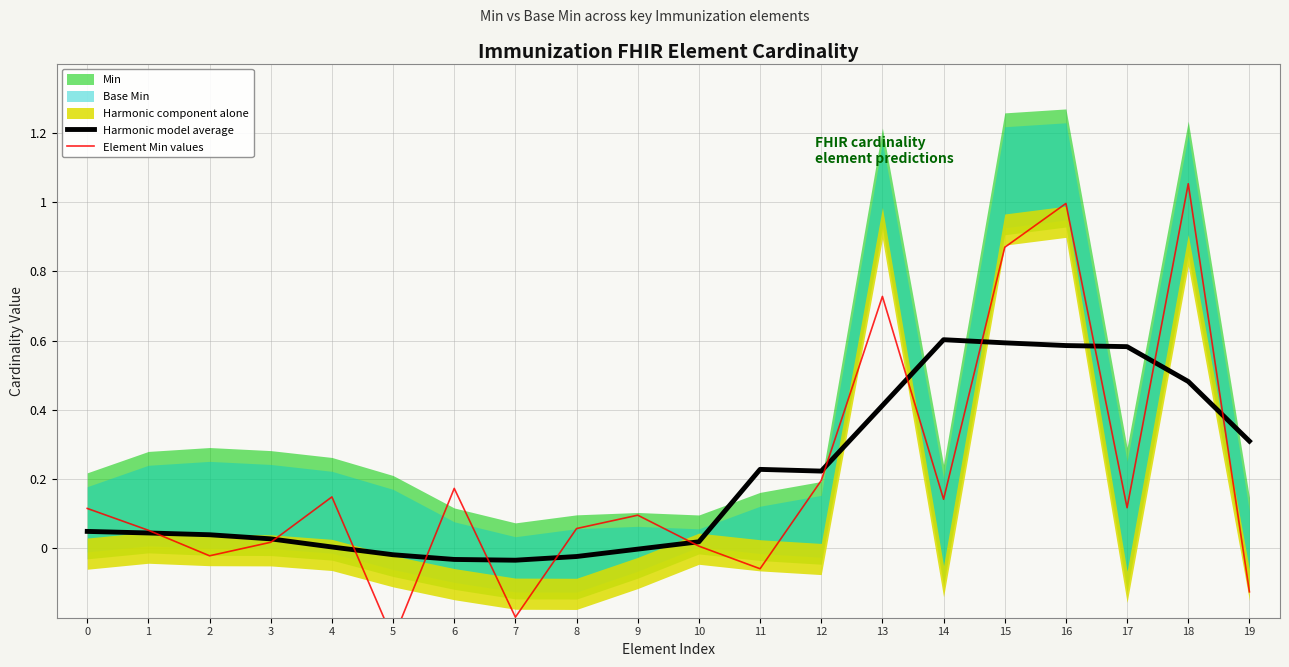

At 12, list the series in order from largest to smallest.

Harmonic model average, Element Min values